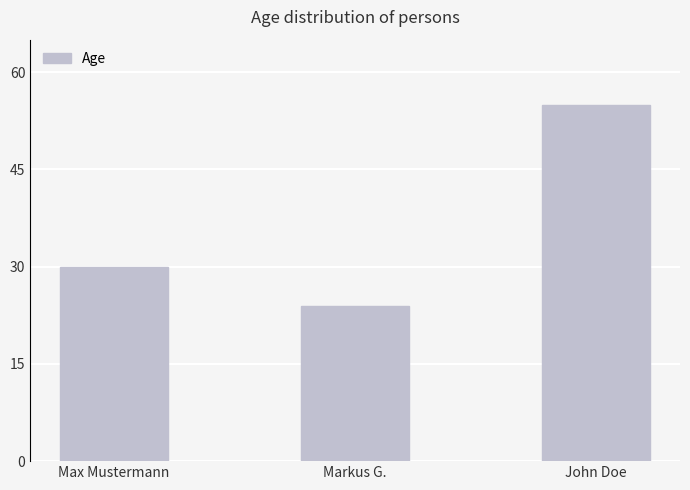

Reading left to right, transcribe all the data shown in this chart.

30	24	55